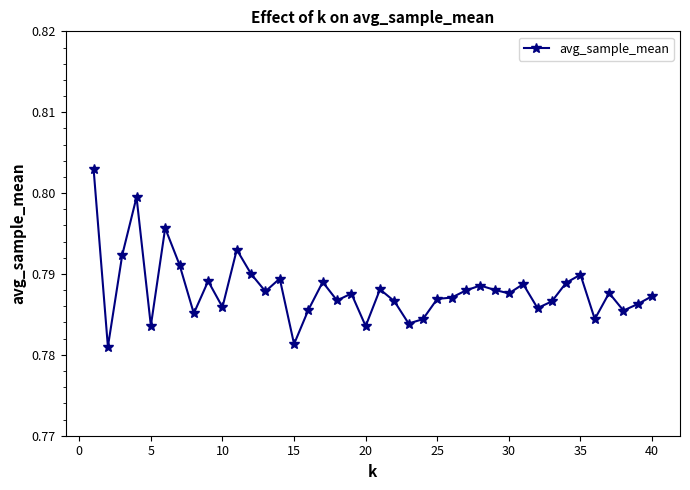

How many values are between 0 and 1?

40